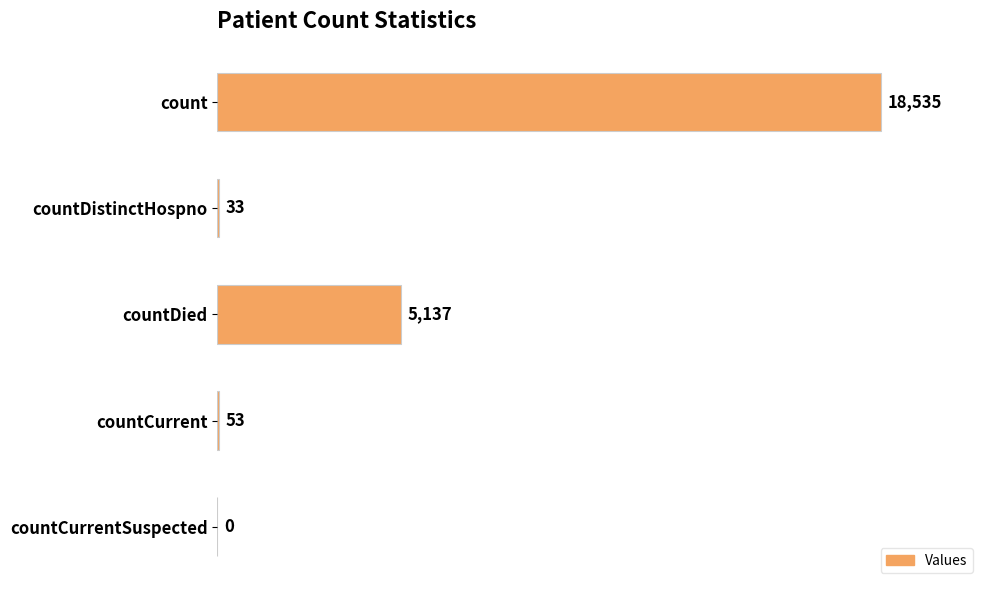

What is the sum of all values?

23758